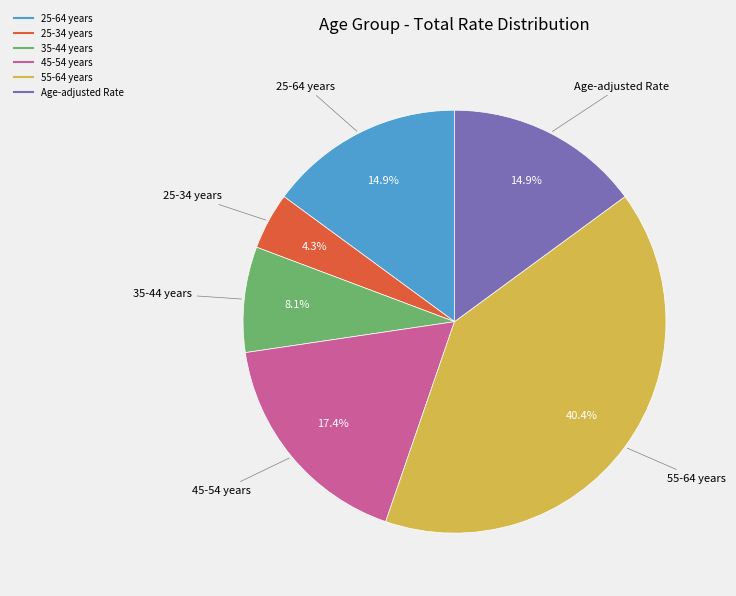

Count the number of slices in the pie.

6